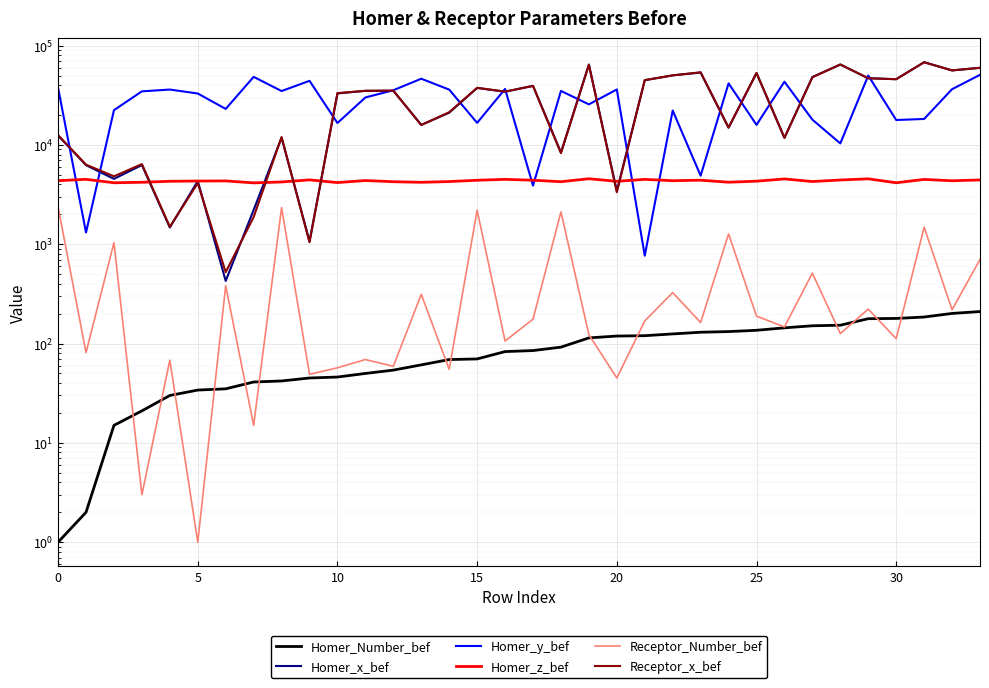

At which category does Receptor_Number_bef reach its first local peak?

10